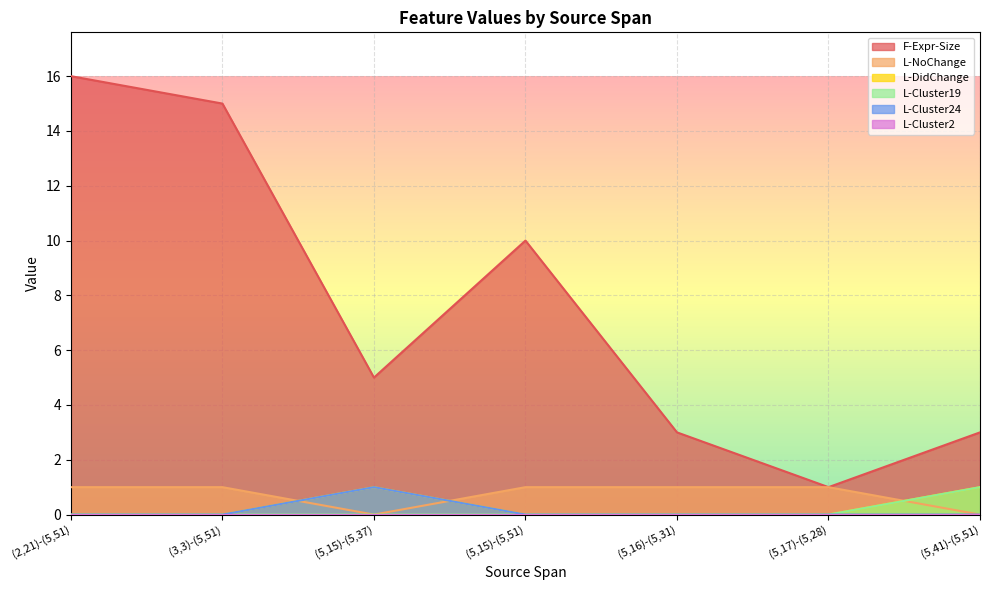

What is the sum of all L-Cluster24 values?

1